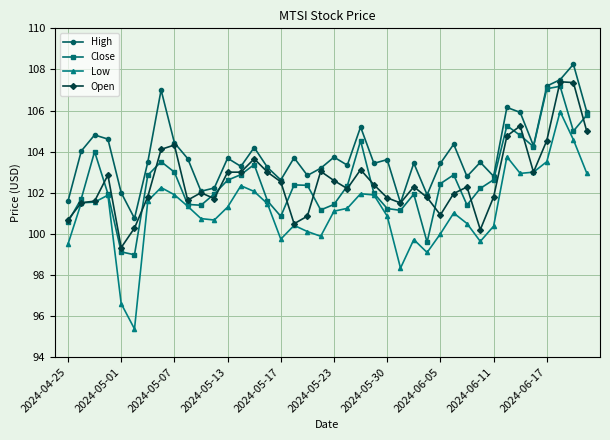

What are all the series names shown in the legend?

High, Close, Low, Open